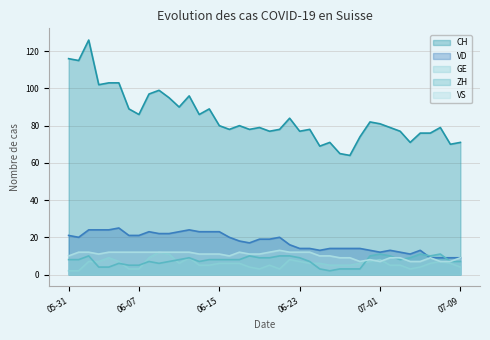

What is the minimum value for GE?

2